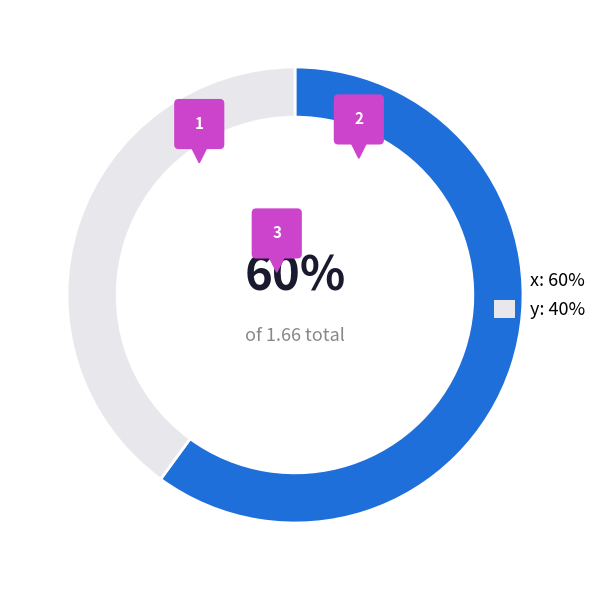

Is it true that y is 40% of the pie?

True